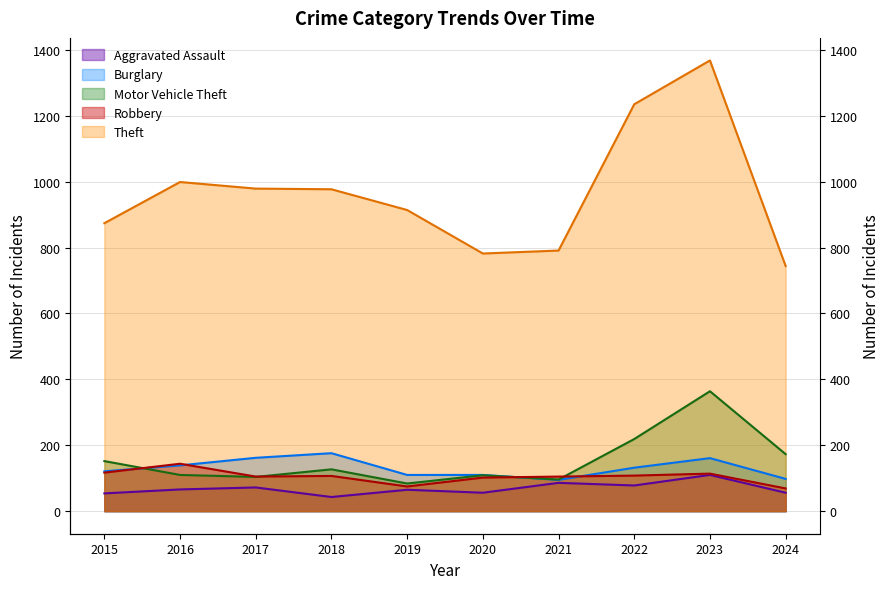

True or false: Motor Vehicle Theft and Aggravated Assault intersect in this chart.

False